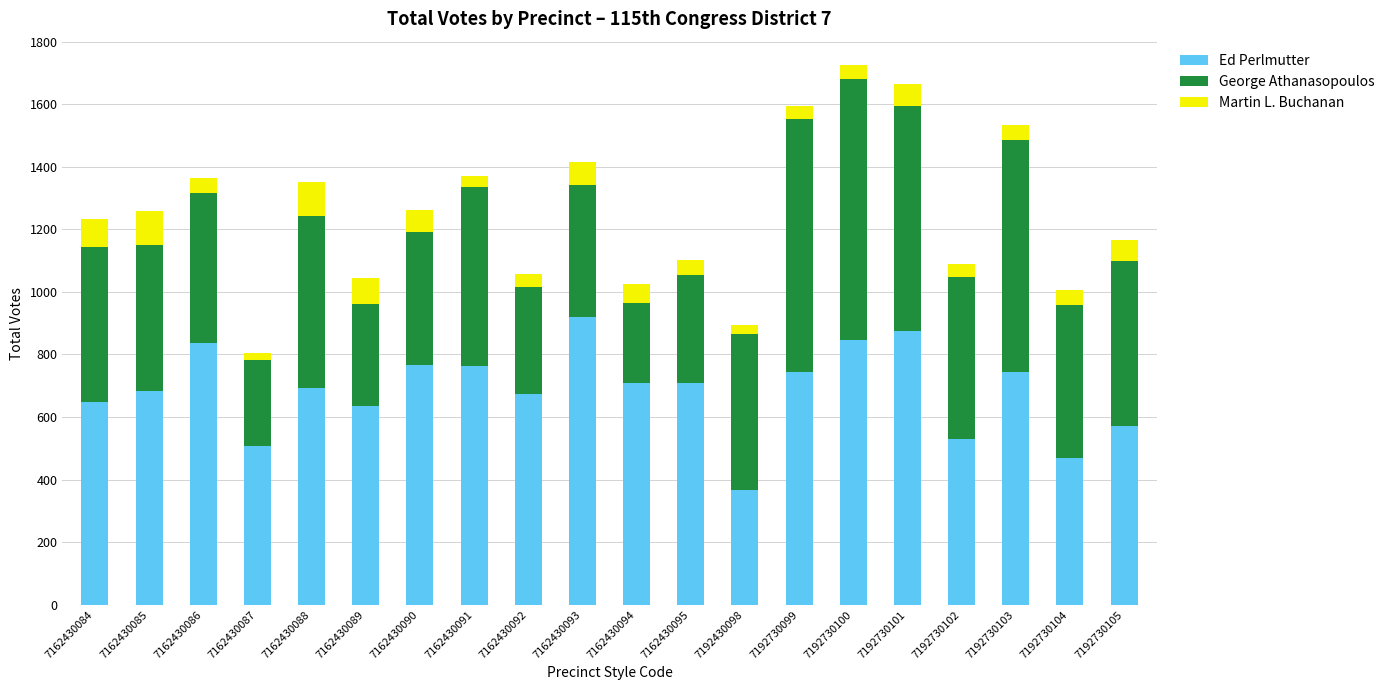

What is the average value of the Ed Perlmutter series?

685